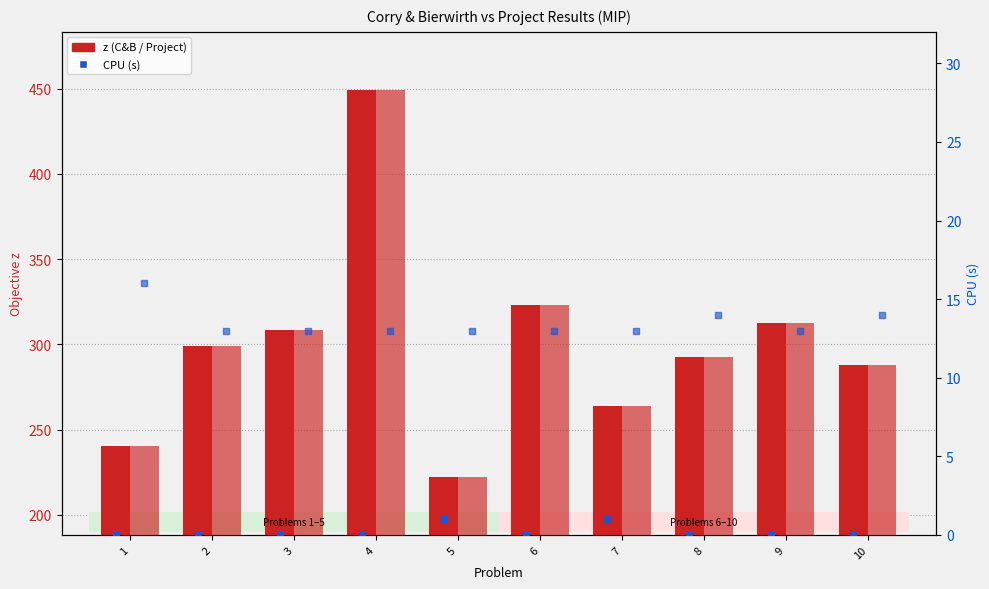

Is the value of CPU (Project Results) at 7 greater than the value of CPU (Corry & Bierwirth) at 8?

Yes